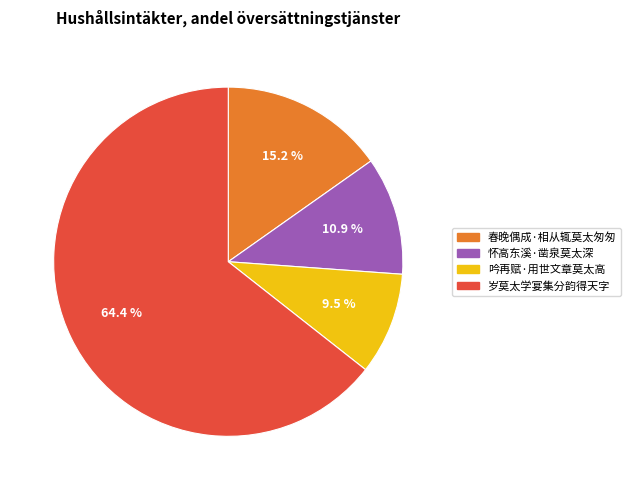

What is the largest slice in the pie chart?

岁莫太学宴集分韵得天字